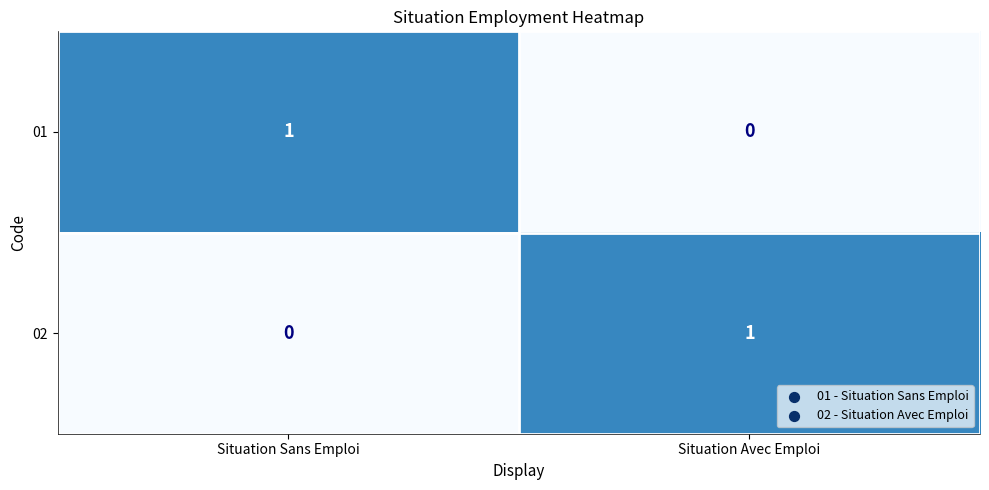

Reading left to right, extract all data points from this chart.

01: Situation Sans Emploi=1	Situation Avec Emploi=0
02: Situation Sans Emploi=0	Situation Avec Emploi=1